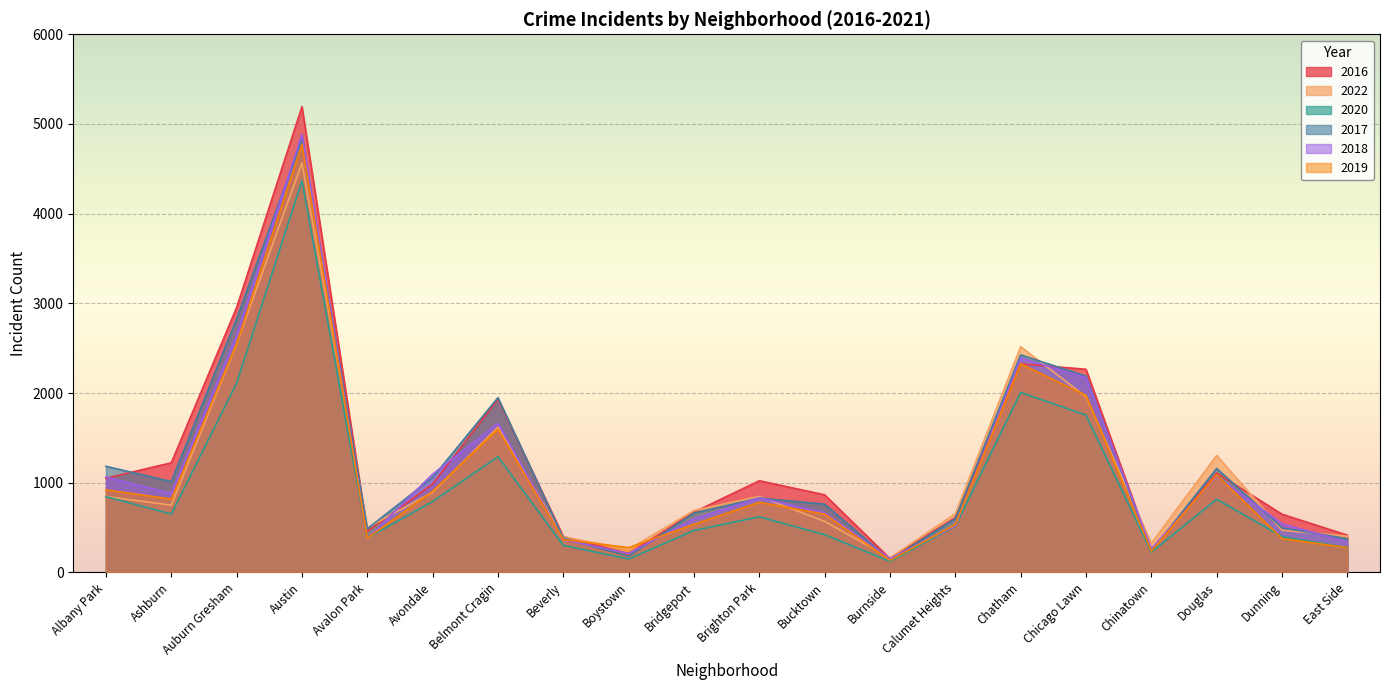

At which category is the sum across all series the highest?

Austin